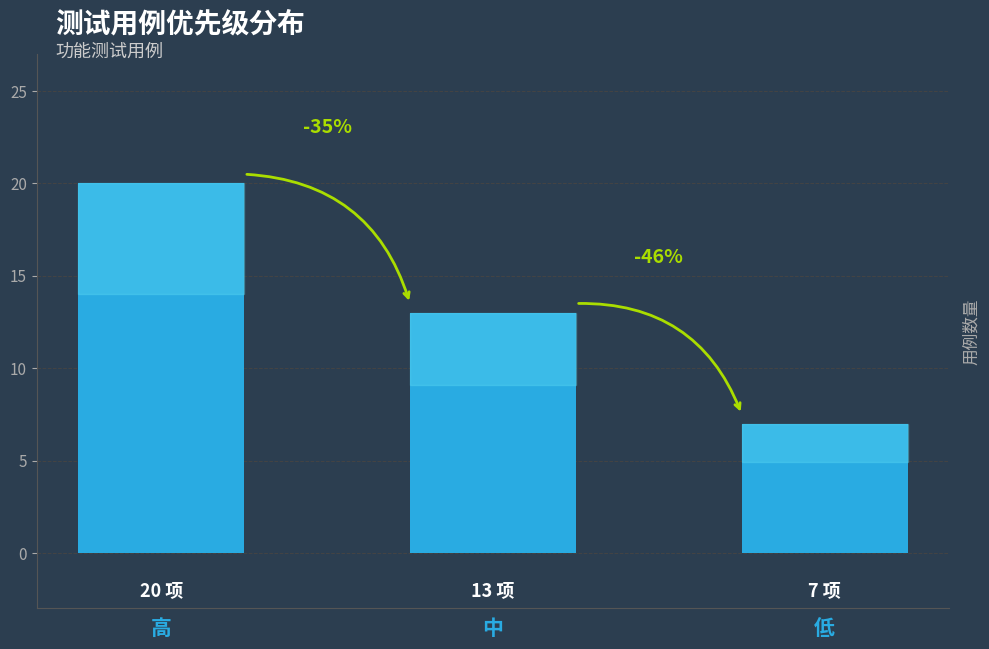

At which label is the value closest to 13?

中